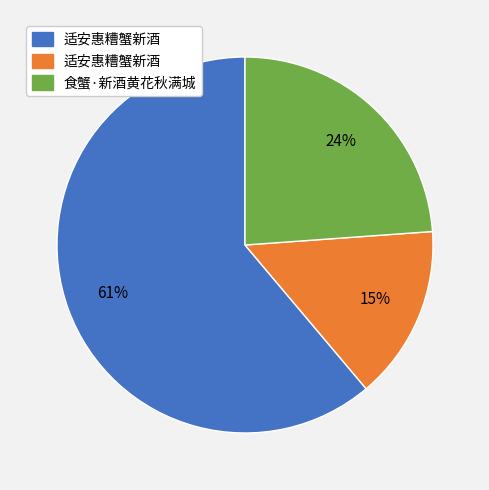

Is there any slice that represents more than half of the pie?

Yes